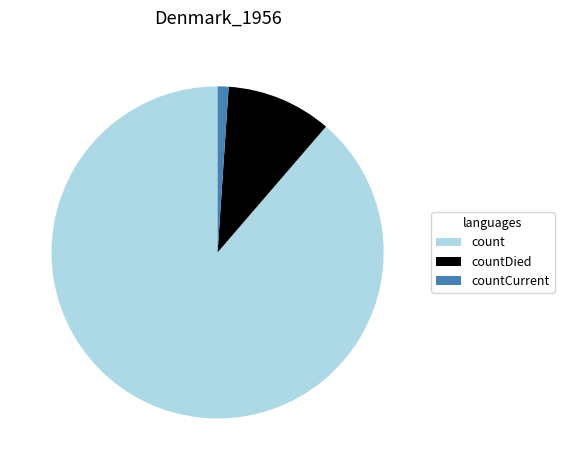

What is the ratio of the value at countDied to the value at count?

0.1